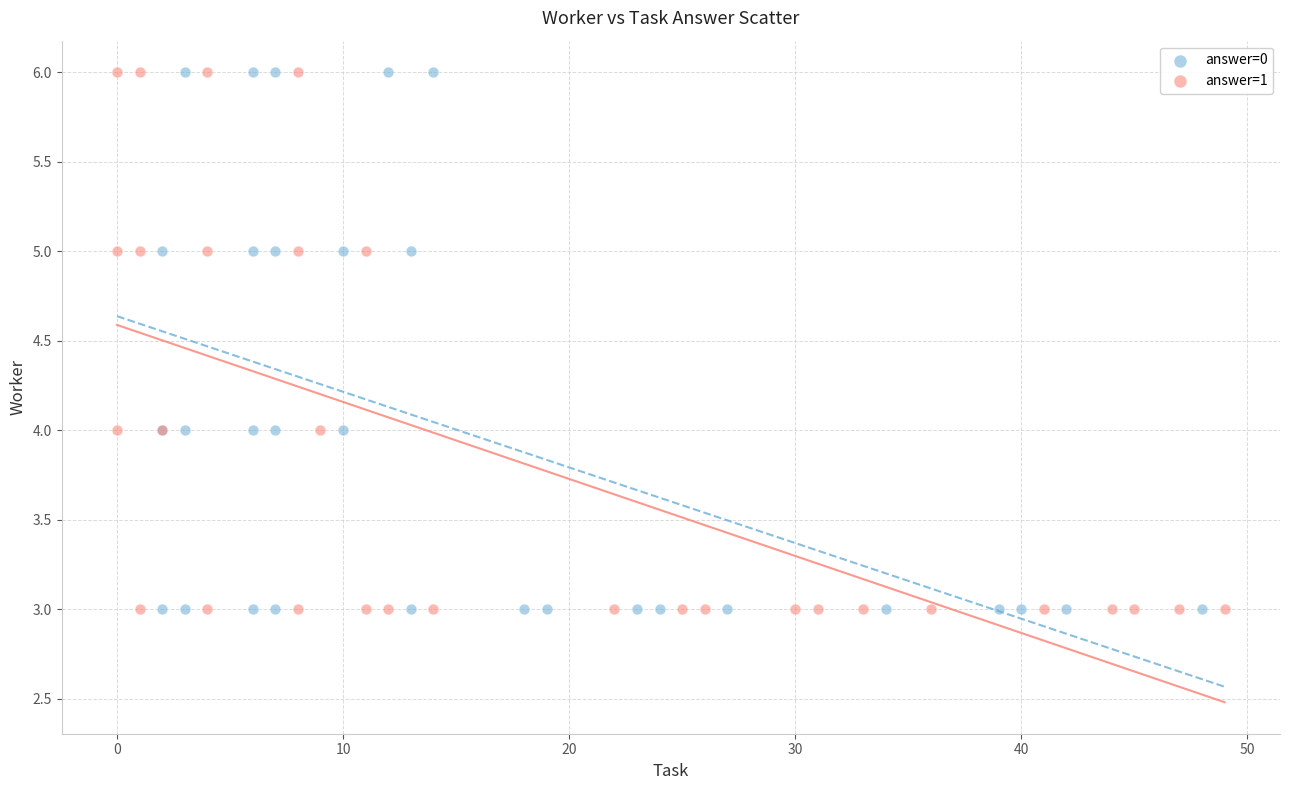

What are all the series names shown in the legend?

answer=0, answer=1